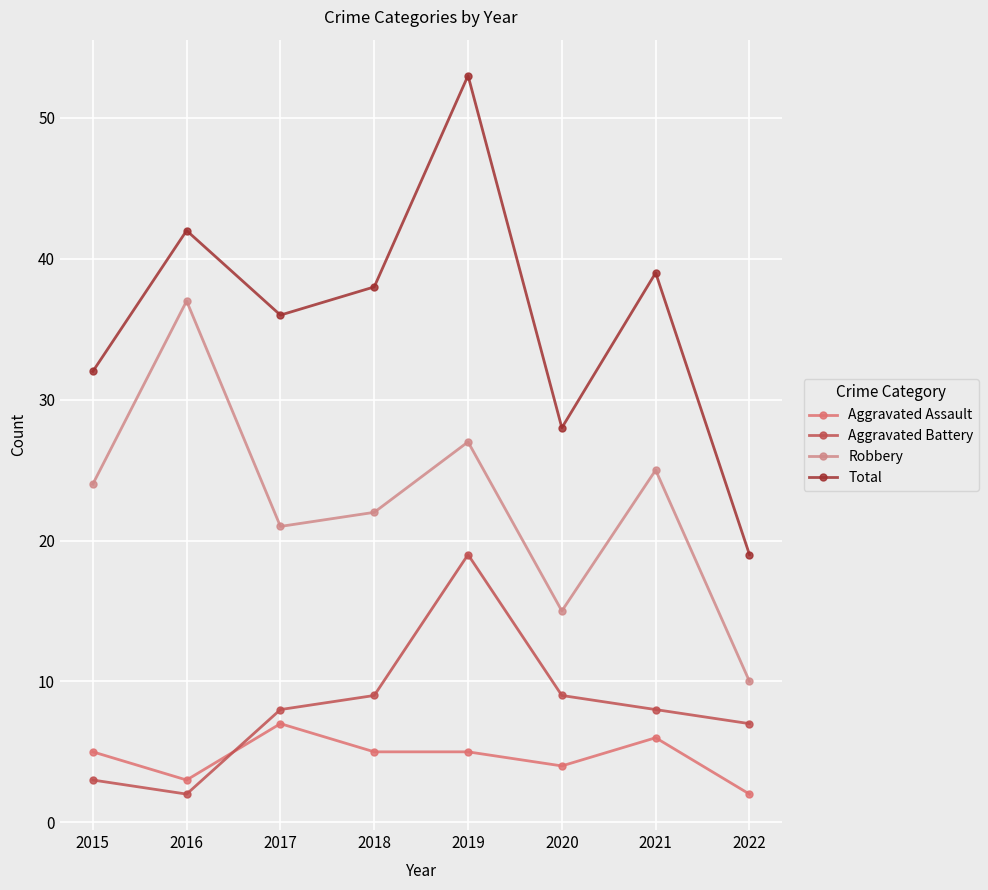

Which series has the largest total across all categories?

Total